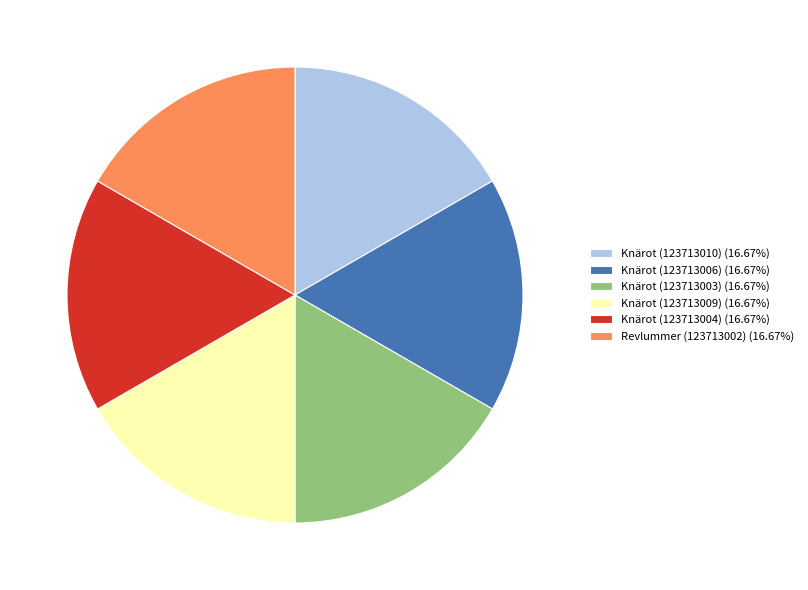

Is Knärot (123713010) (16.67%) the majority of the pie?

No